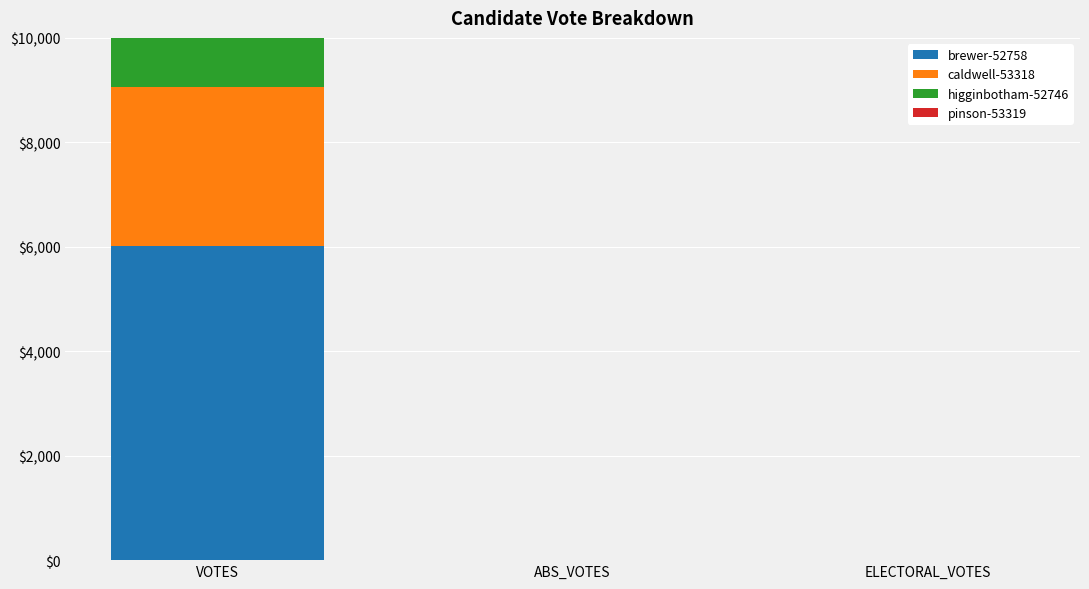

Between ABS_VOTES and ELECTORAL_VOTES, which is larger?

ABS_VOTES